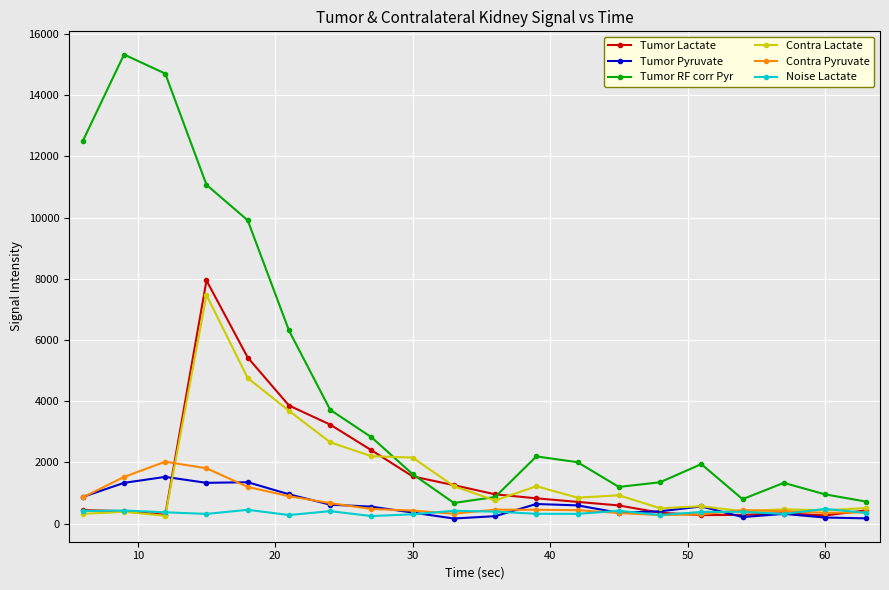

Rank the series by their maximum value, from lowest to highest.

Noise Lactate, Tumor Pyruvate, Contra Pyruvate, Contra Lactate, Tumor Lactate, Tumor RF corr Pyr